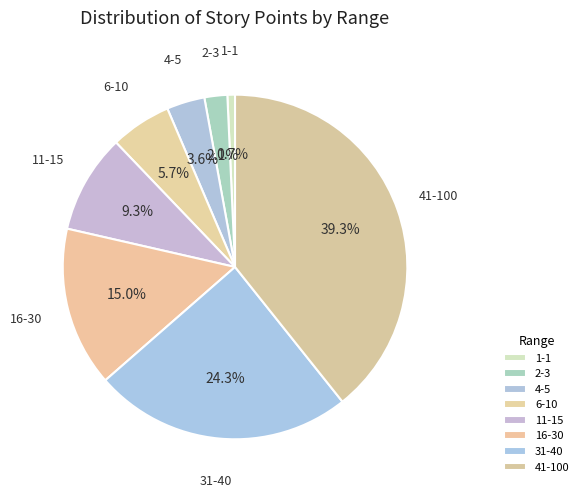

Count the number of slices in the pie.

8